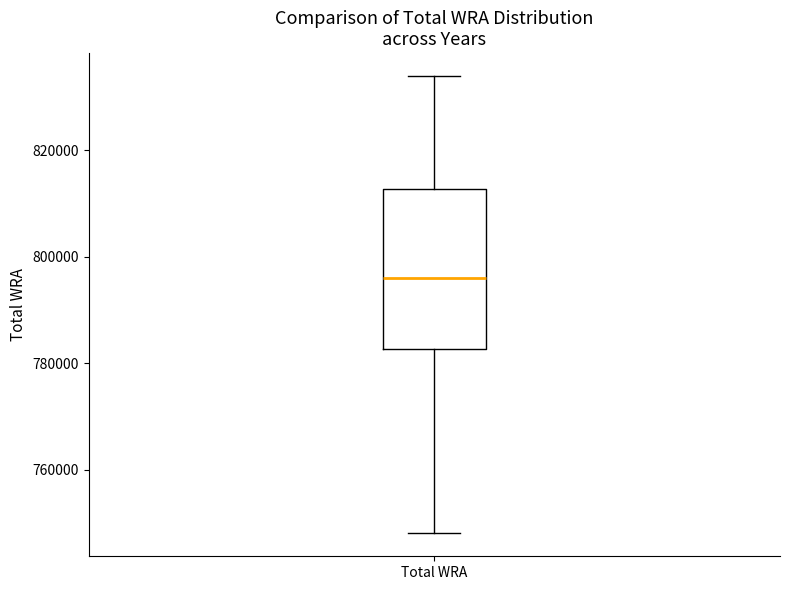

Transcribe this box plot: give where the median line is, the range the box spans, and where the two whiskers end, as read against the y-axis. The values are not printed on the chart, so give them approximately, as read against the axis.

median 796000, box 782000 to 812000, whiskers 748000 to 834000